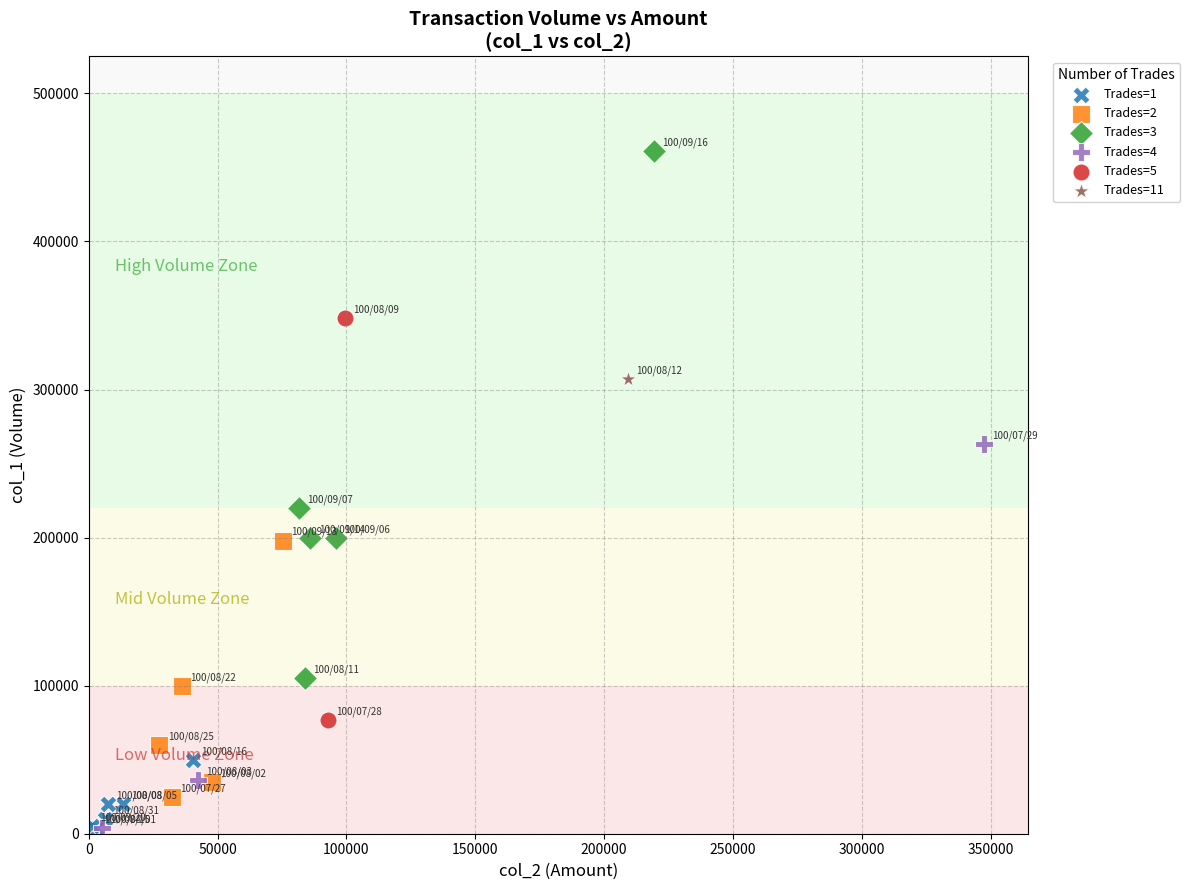

Which series reaches the maximum Y coordinate?

Trades=3